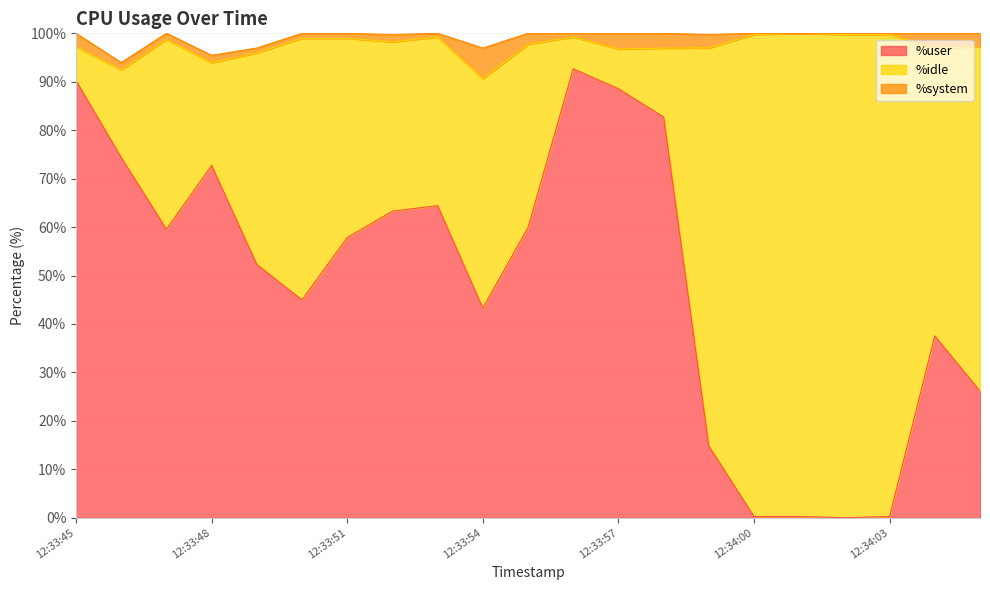

True or false: %system and %idle intersect in this chart.

False